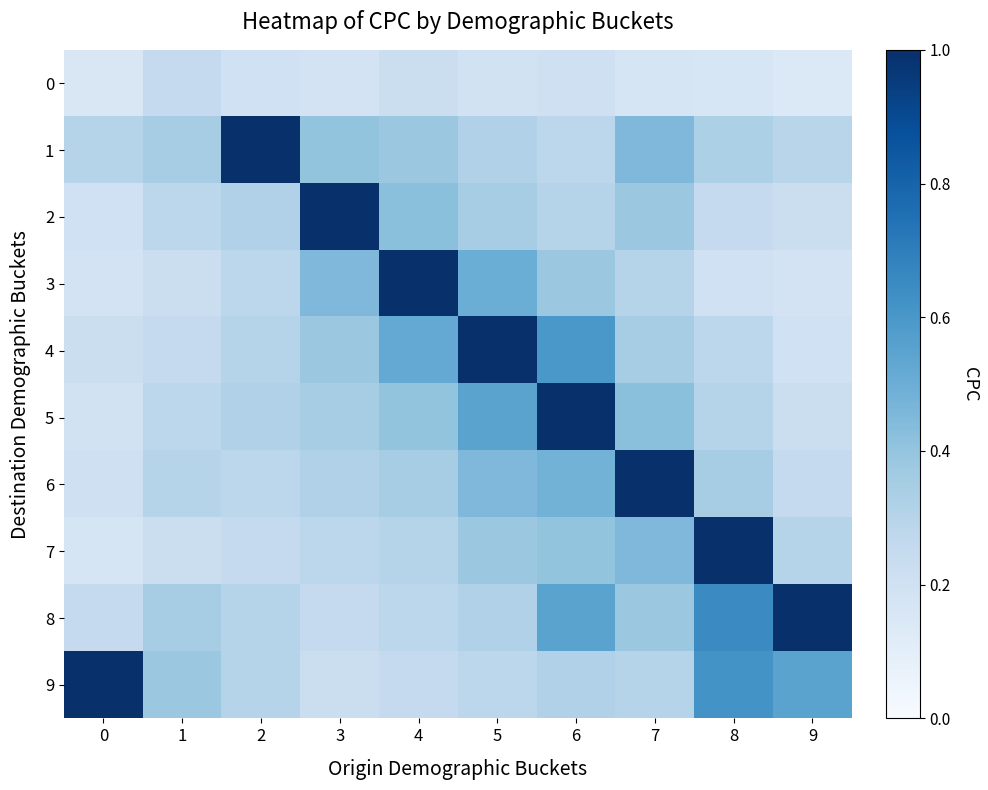

Reading left to right, extract all data points from this chart.

0: 0=0.1	1=0.2	2=0.2	3=0.2	4=0.2	5=0.2	6=0.2	7=0.2	8=0.2	9=0.1
1: 0=0.3	1=0.3	2=1.0	3=0.4	4=0.4	5=0.3	6=0.3	7=0.5	8=0.3	9=0.3
2: 0=0.2	1=0.3	2=0.3	3=1.0	4=0.4	5=0.3	6=0.3	7=0.4	8=0.2	9=0.2
3: 0=0.2	1=0.2	2=0.3	3=0.5	4=1.0	5=0.5	6=0.4	7=0.3	8=0.2	9=0.2
4: 0=0.2	1=0.2	2=0.3	3=0.4	4=0.5	5=1.0	6=0.6	7=0.3	8=0.3	9=0.2
5: 0=0.2	1=0.3	2=0.3	3=0.3	4=0.4	5=0.6	6=1.0	7=0.4	8=0.3	9=0.2
6: 0=0.2	1=0.3	2=0.3	3=0.3	4=0.3	5=0.5	6=0.5	7=1.0	8=0.3	9=0.2
7: 0=0.2	1=0.2	2=0.2	3=0.3	4=0.3	5=0.4	6=0.4	7=0.5	8=1.0	9=0.3
8: 0=0.2	1=0.3	2=0.3	3=0.2	4=0.3	5=0.3	6=0.6	7=0.4	8=0.7	9=1.0
9: 0=1.0	1=0.4	2=0.3	3=0.2	4=0.2	5=0.3	6=0.3	7=0.3	8=0.6	9=0.6